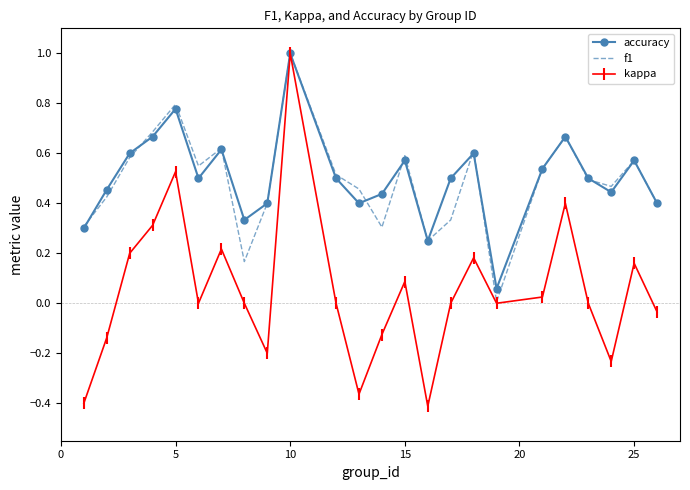

What is the highest value of the accuracy series?

1.0